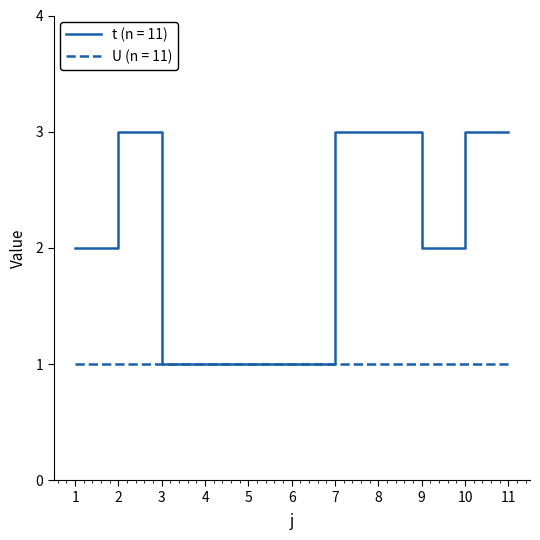

Is it true that U (n = 11) equals 2 at 4?

False